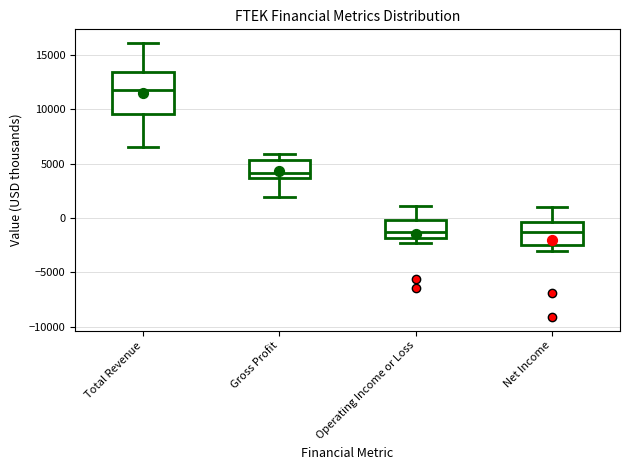

Reading left to right, transcribe this box plot: for each box, give where its median line is, the range the box spans, and where its two whiskers end, as read against the y-axis. The values are not printed on the chart, so give them approximately, as read against the axis.

Total Revenue: median 12000, box 9500 to 13500, whiskers 6500 to 16000
Gross Profit: median 4000, box 3500 to 5500, whiskers 2000 to 6000
Operating Income or Loss: median -1500, box -2000 to 0, whiskers -2500 to 1000
Net Income: median -1500, box -2500 to -500, whiskers -3000 to 1000